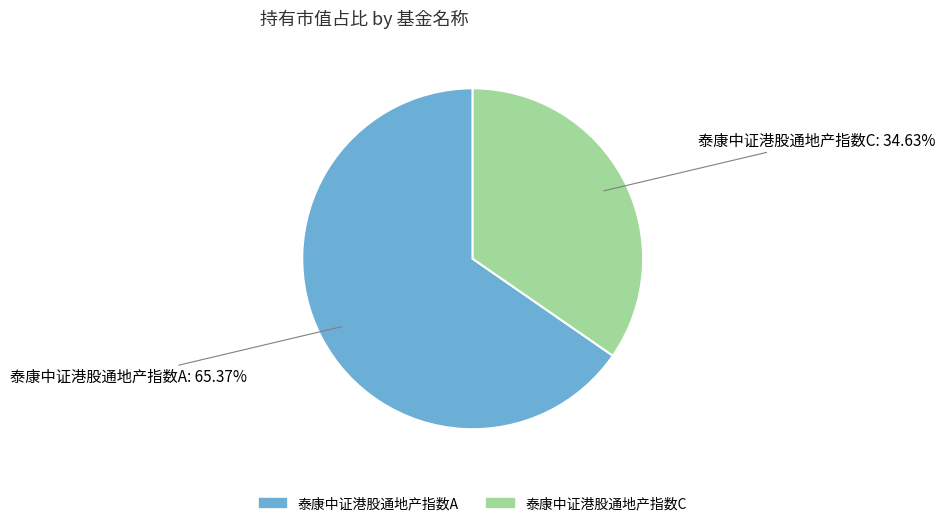

To the nearest percent, what portion does 泰康中证港股通地产指数C represent?

35%